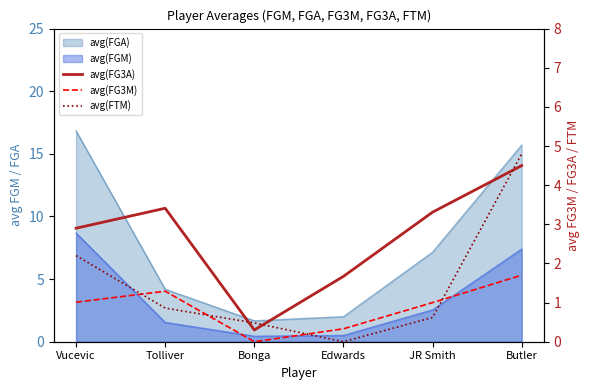

Which category has the highest value in the avg(FG3A) series?

Butler